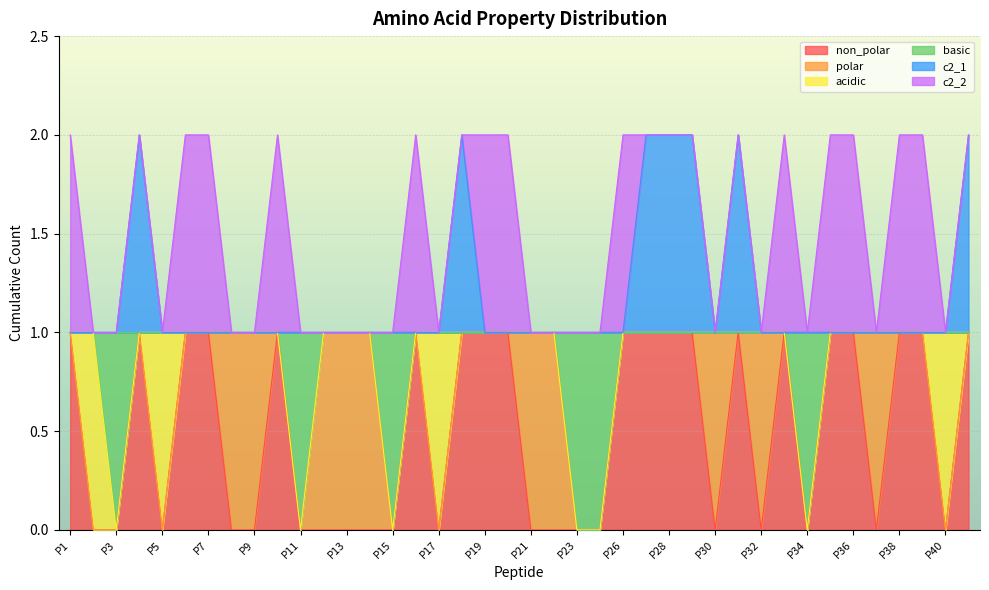

Where is c2_1 nearest to the value 1?

P1